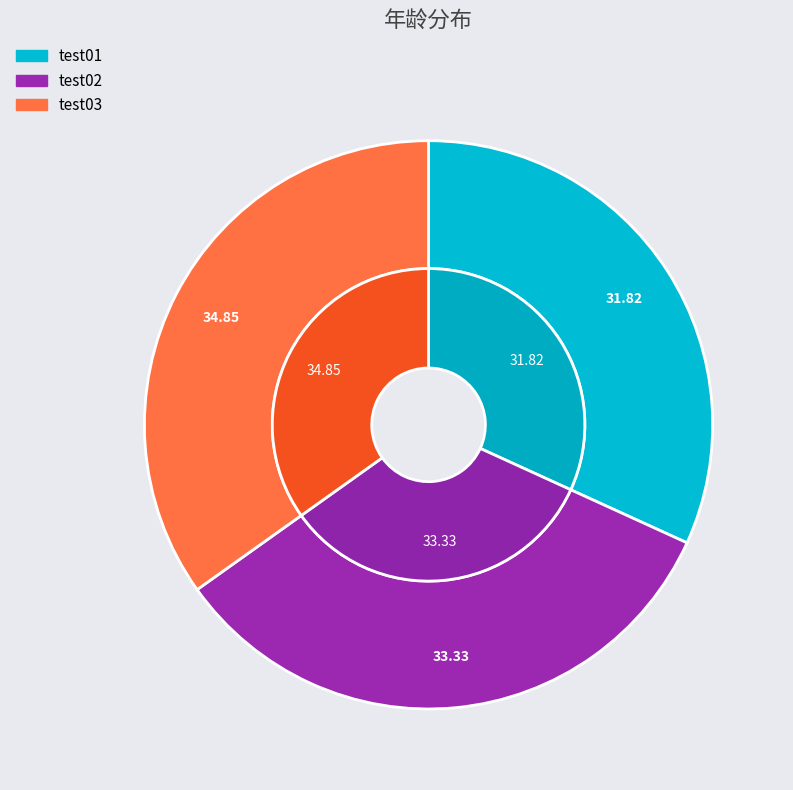

To the nearest percent, what percentage of the pie is test03?

35%